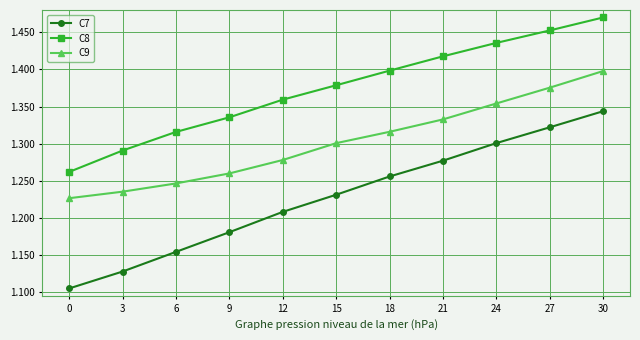

Which category has the highest value across all series?

30